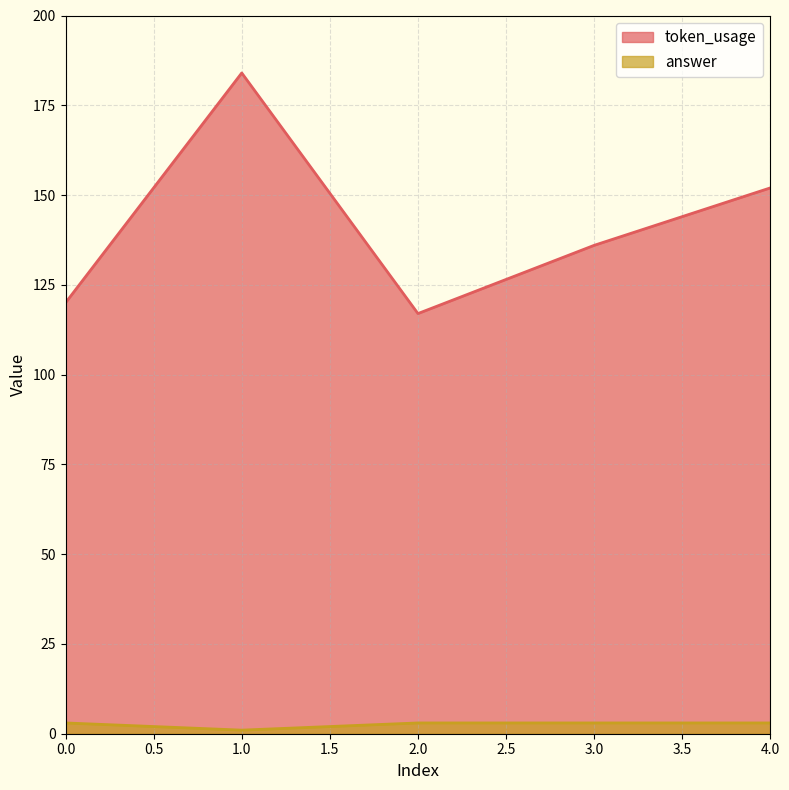

How many lines are shown in the chart?

2